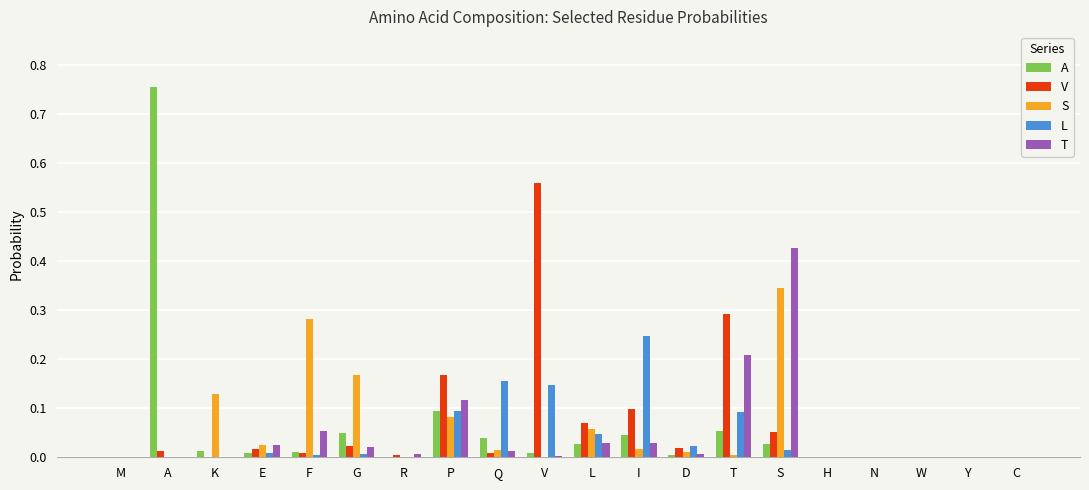

Count the number of data series in this chart.

5